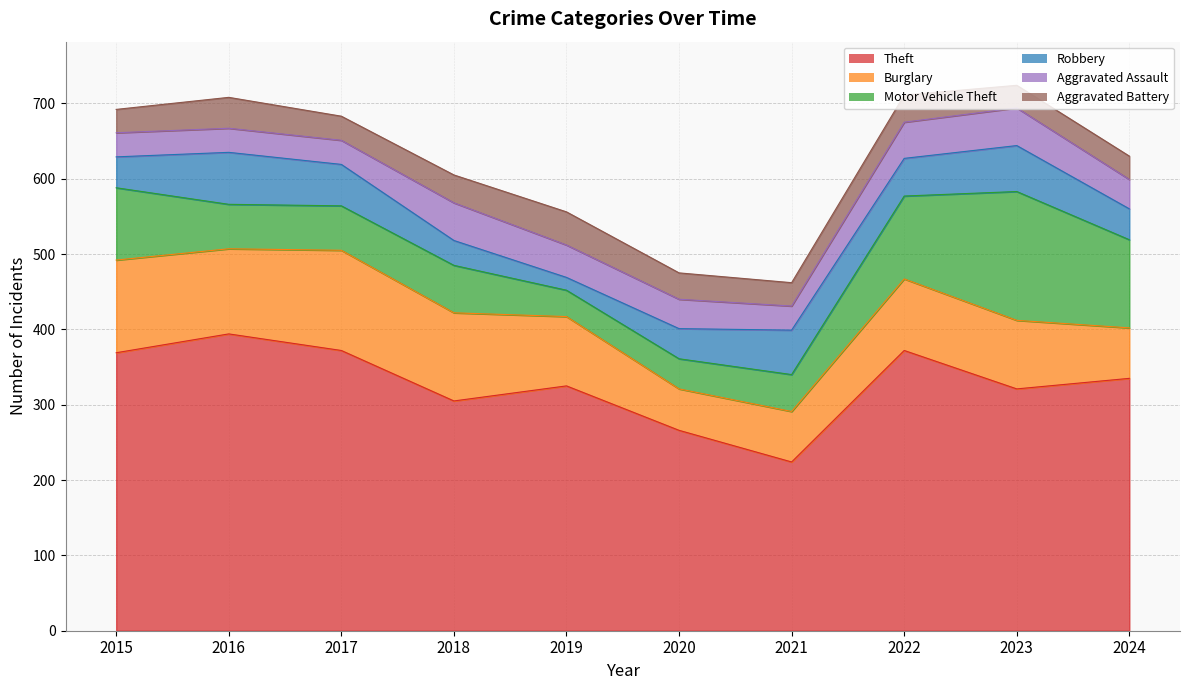

What is the average value of the Theft series?

328